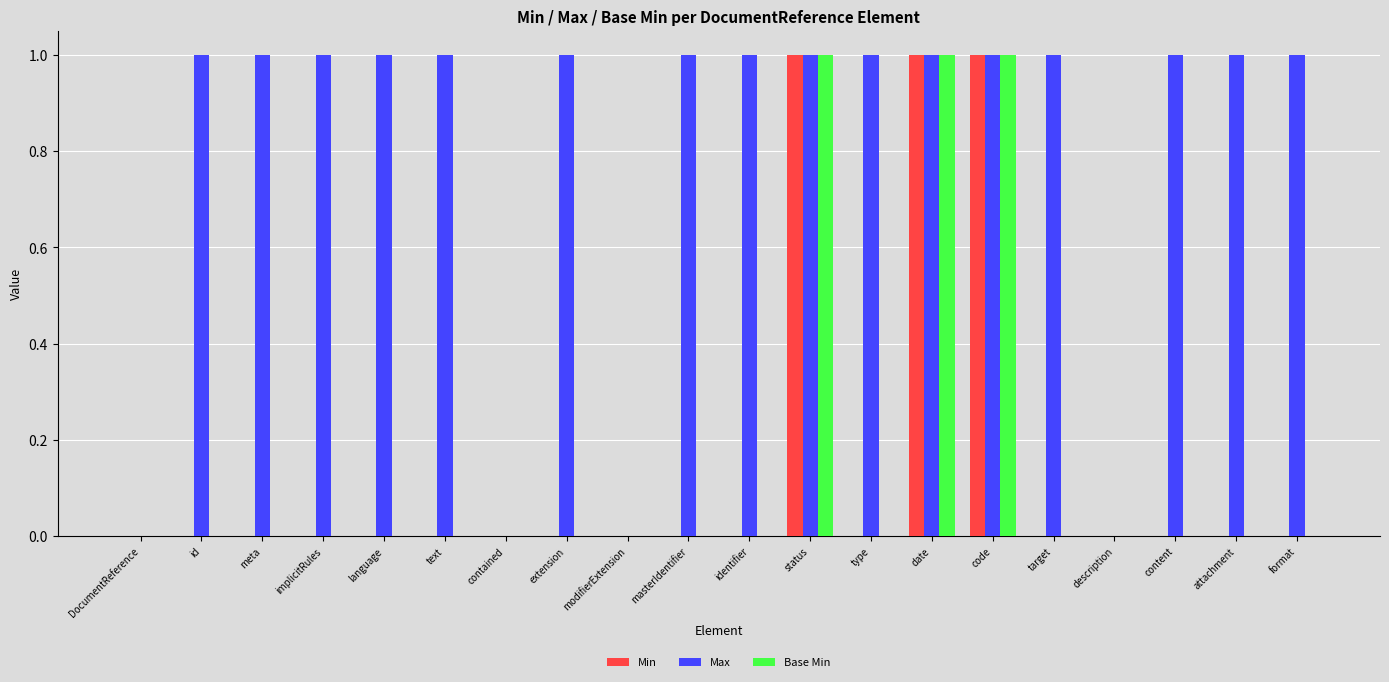

True or false: Base Min has a value of 1 at content.

False